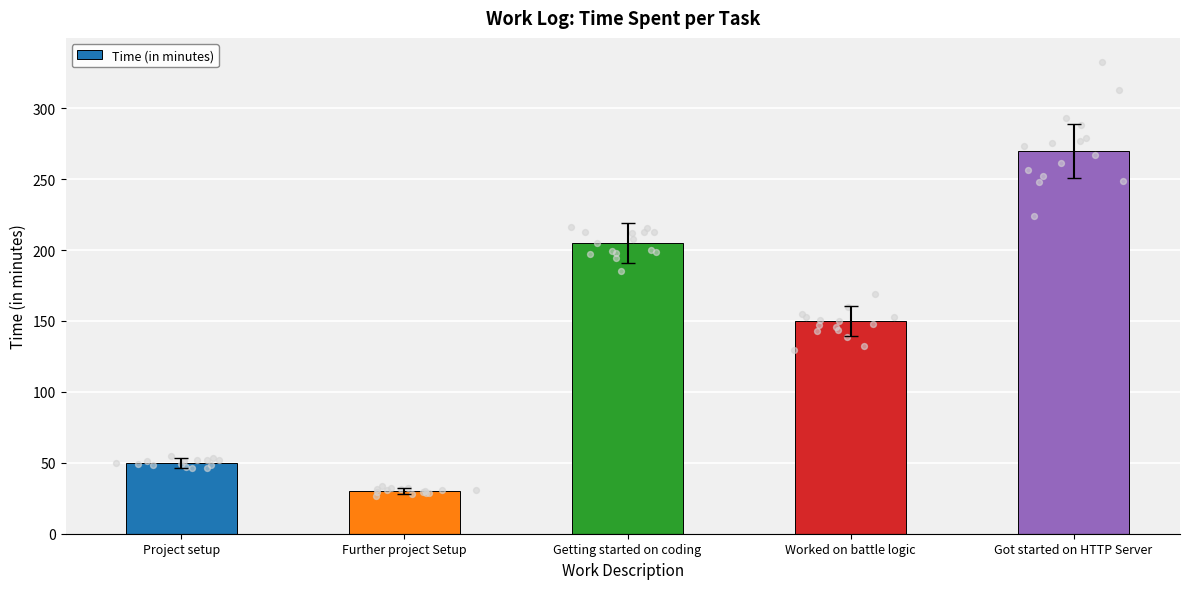

What is the ratio of the value at Further project Setup to the value at Worked on battle logic?

0.2